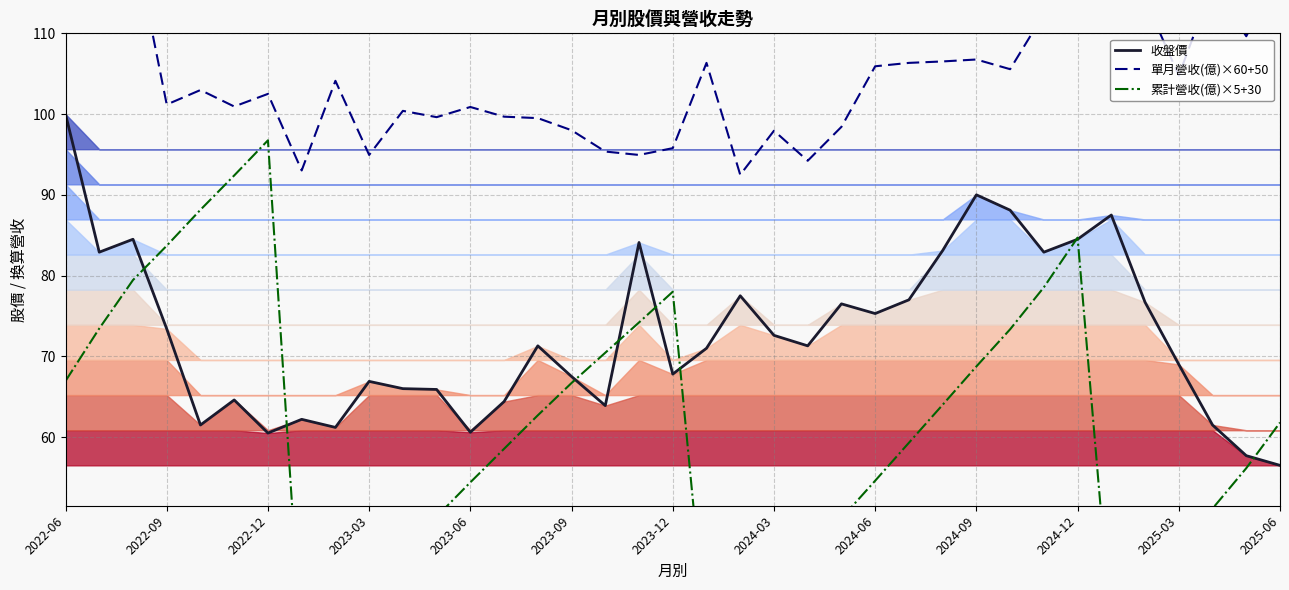

Rank the series at 23 from highest to lowest value.

單月營收(億) ×60+50, 收盤價, 累計營收(億) ×5+30